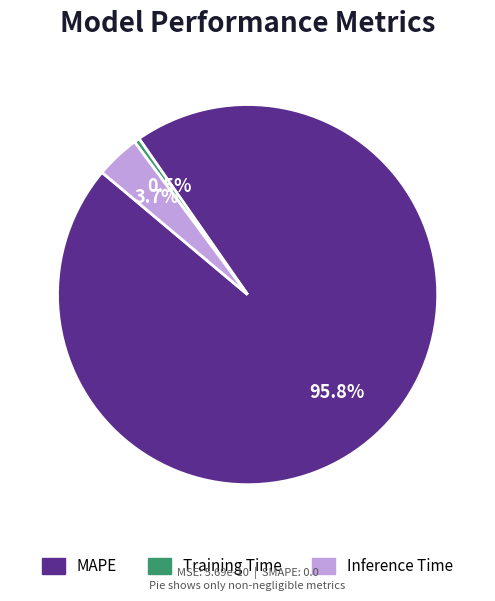

Which category has the smallest portion of the pie?

Training Time